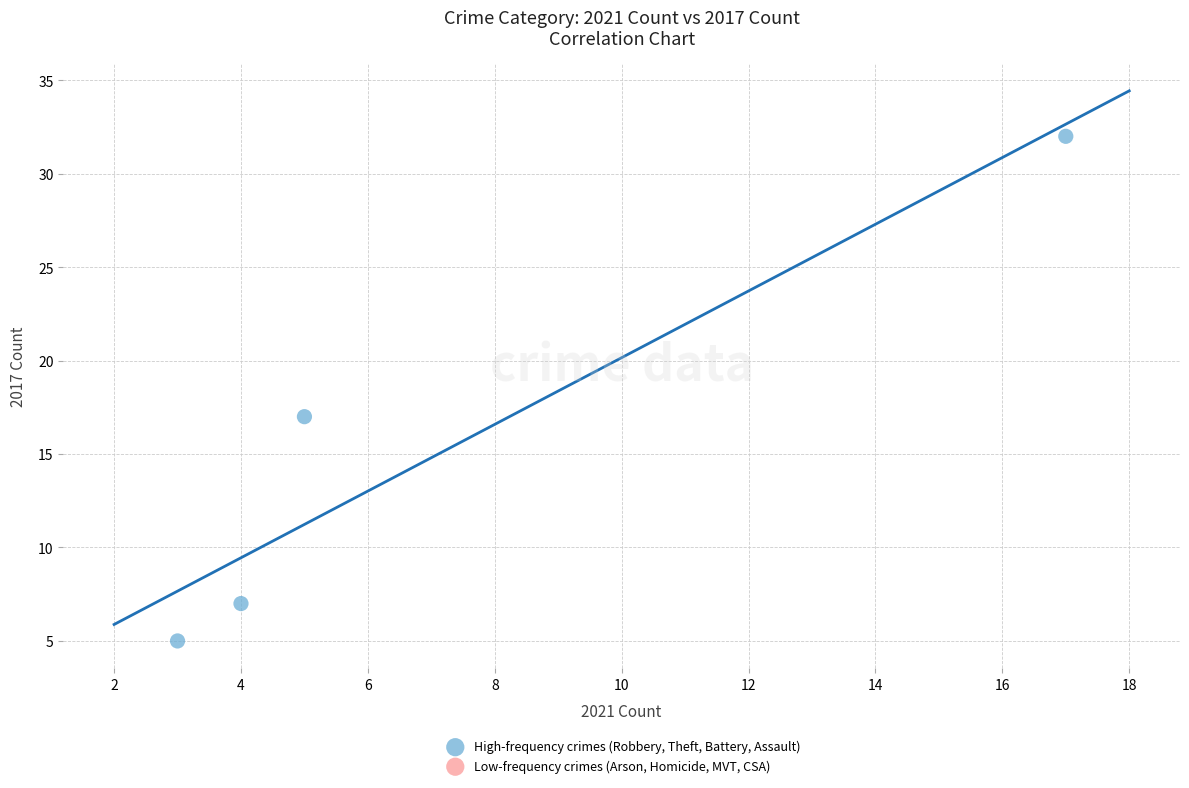

What is the range of Y values (max minus min)?

27